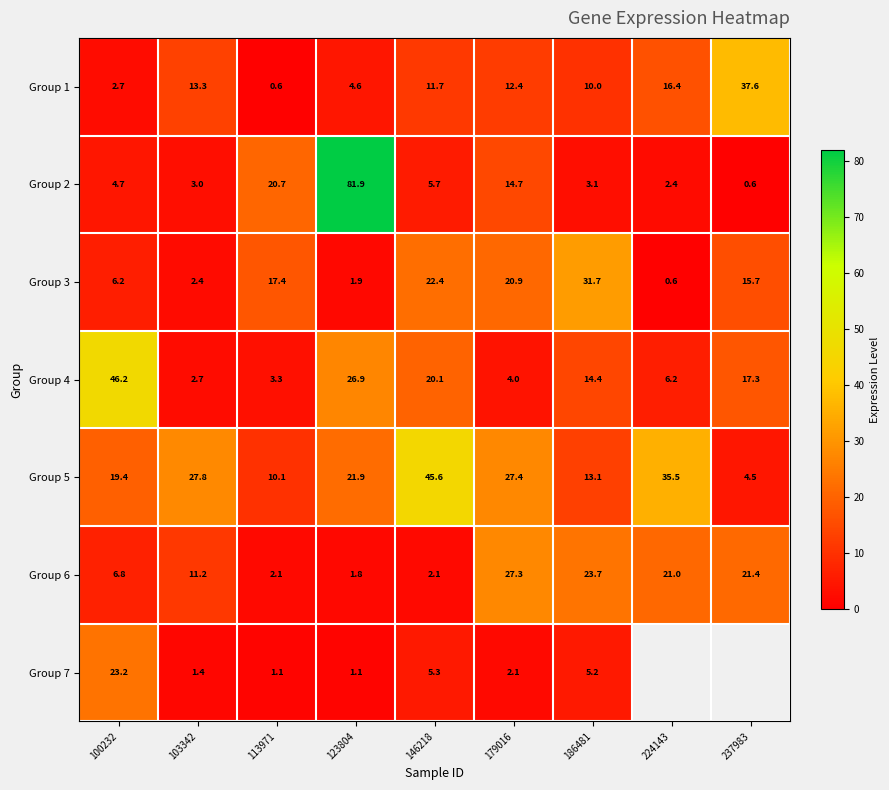

Is it true that Group 1 equals 52.0 at 237983?

False